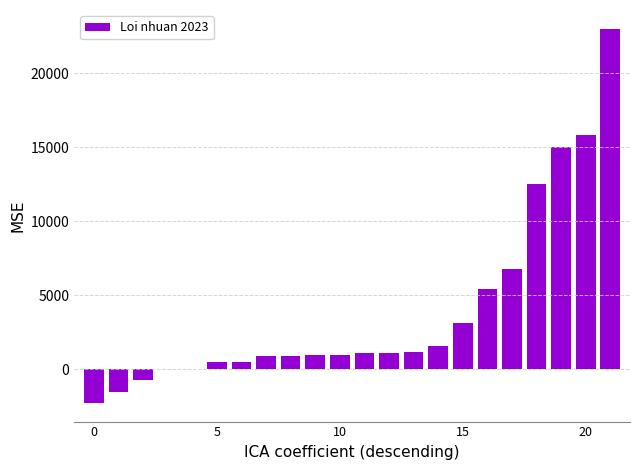

What is the maximum value shown in the chart?

23000